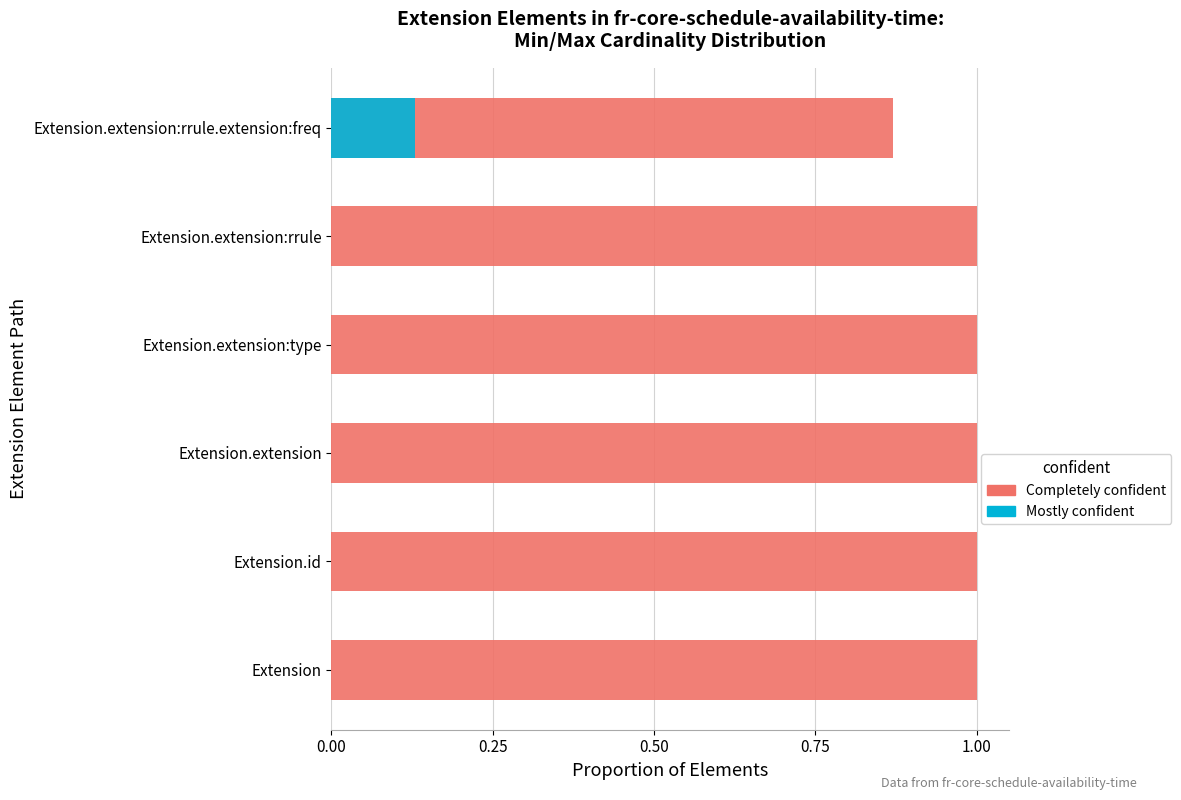

How many data points does each series have?

6